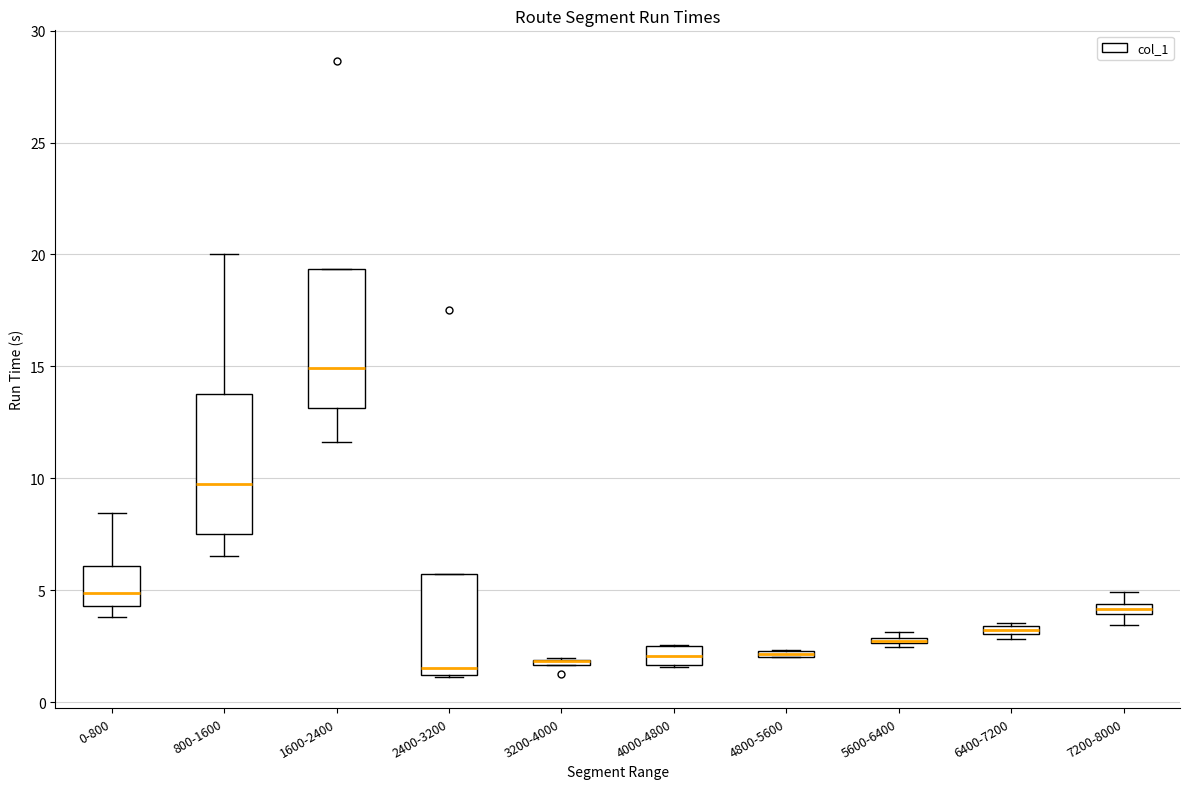

Where is the lower edge of the box for 4800-5600 on the y-axis? The values are not printed on the chart, so give them approximately, as read against the axis.

2.0